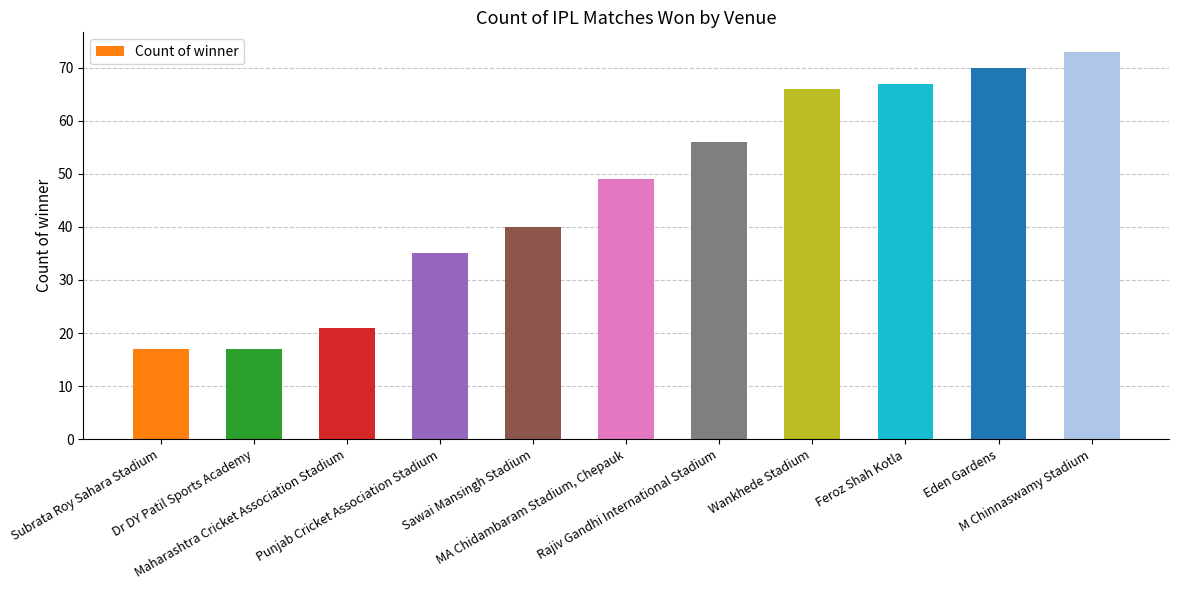

What is the average value?

46